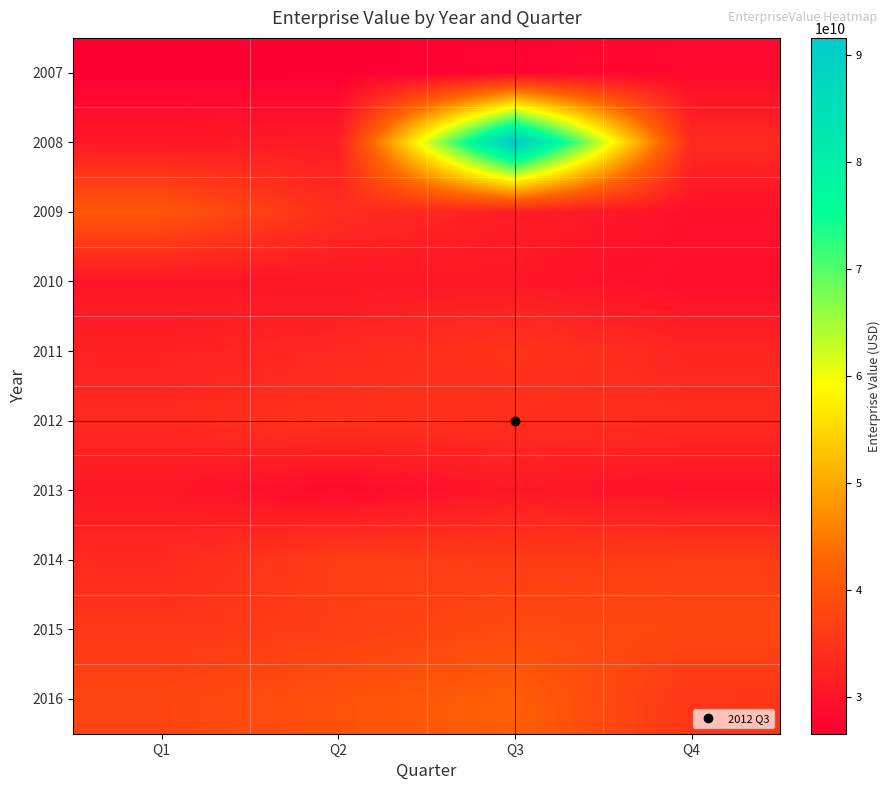

How many distinct data groups are displayed?

10